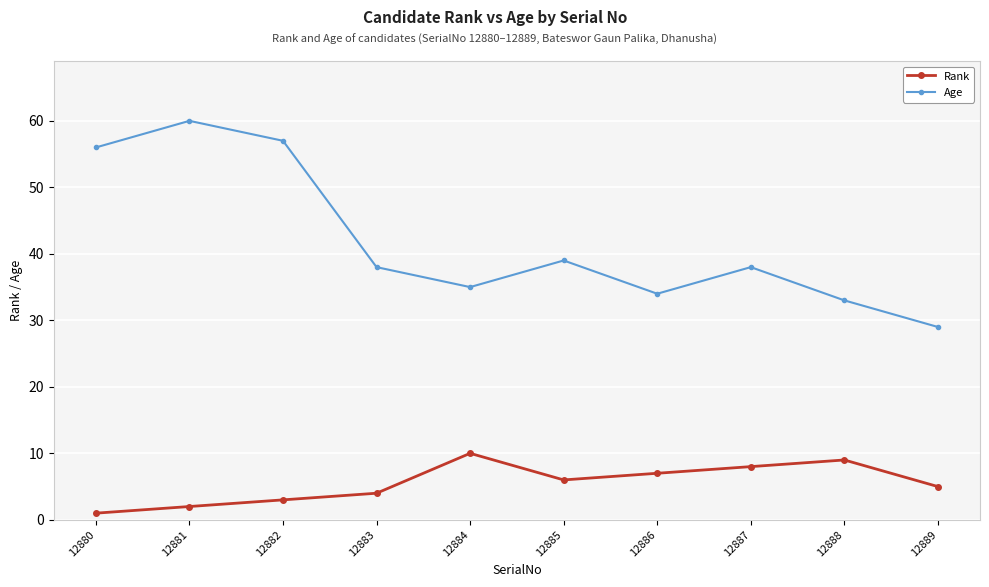

Is the value of Age at 12881 greater than the value of Rank at 12881?

Yes